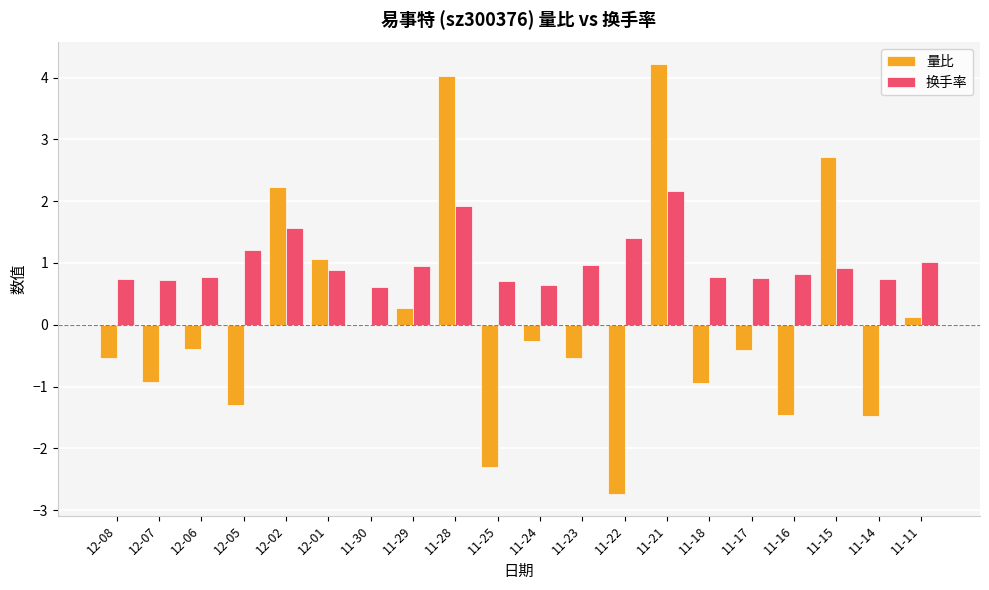

The 量比 series shows -2.7 at 11-22. True or false?

True